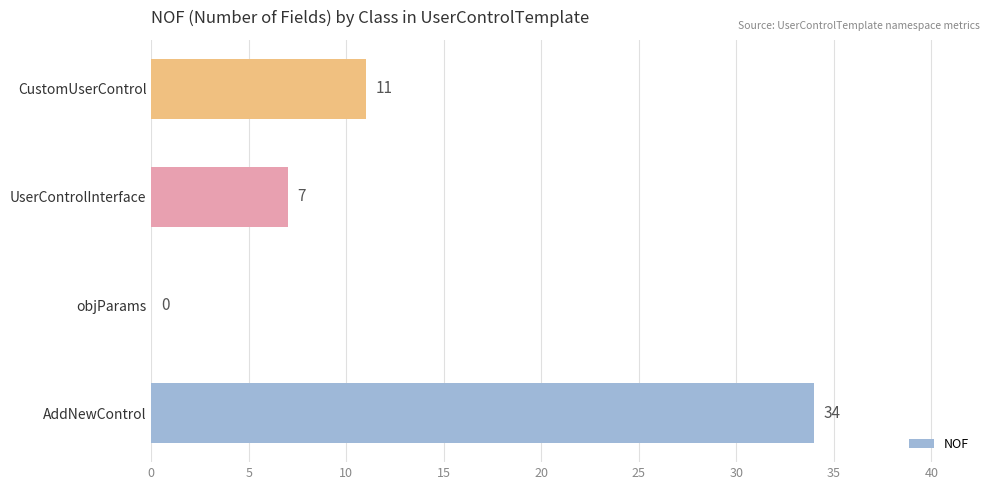

How many values are above zero?

3